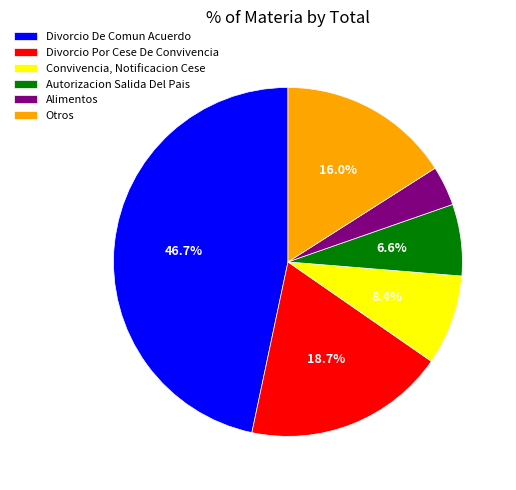

Is there any slice that represents more than half of the pie?

No